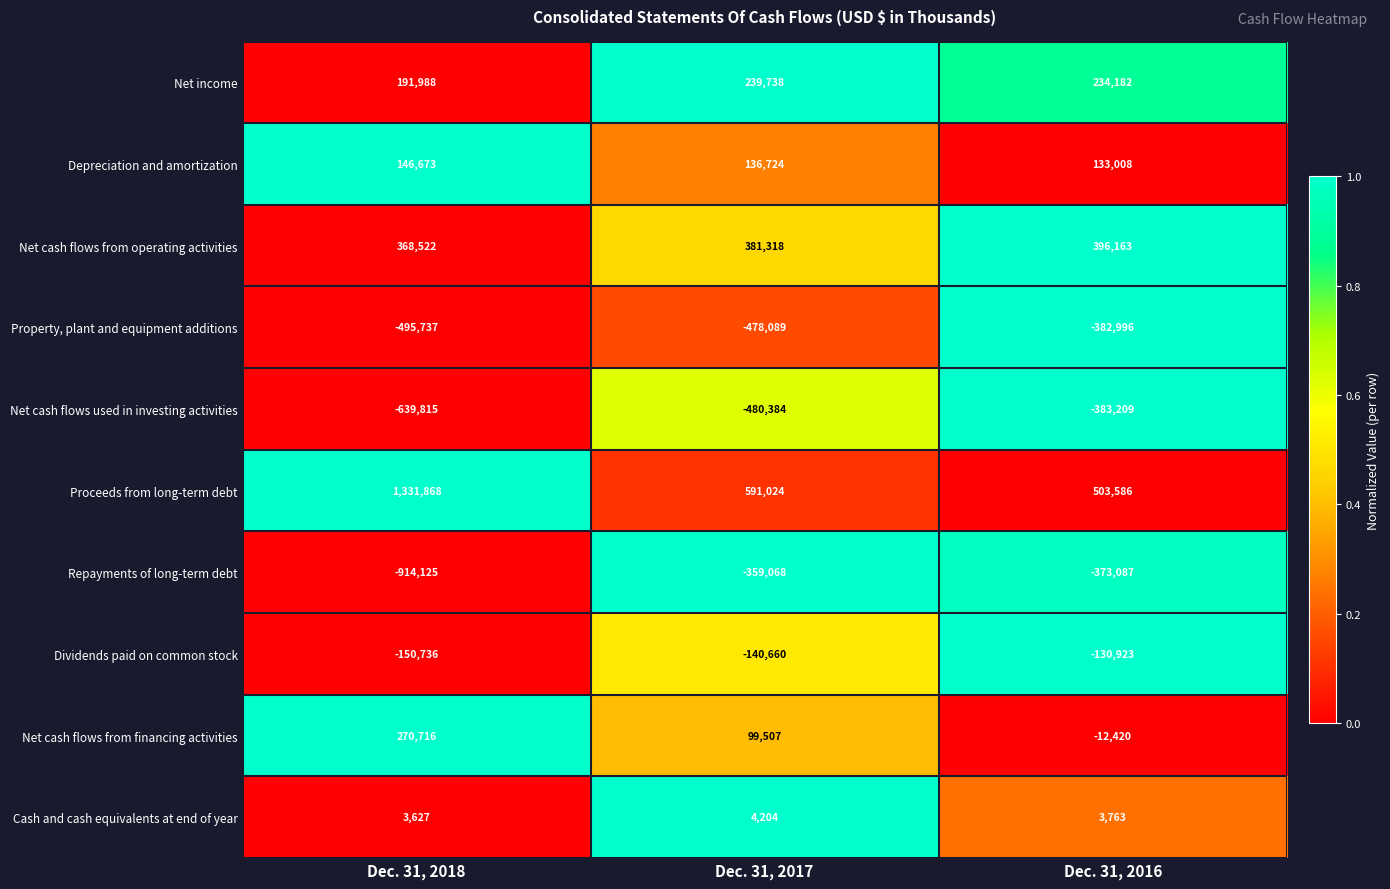

The value of Net income at Dec. 31, 2017 is 55798. True or false?

False